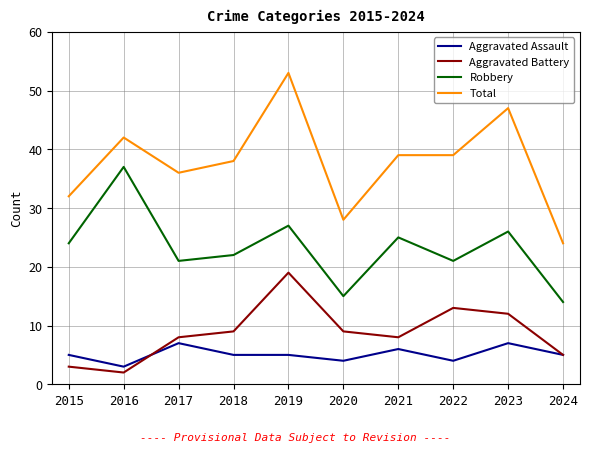

Reading right to left, list all the values displayed in this chart.

Aggravated Assault: 2024=5	2023=7	2022=4	2021=6	2020=4	2019=5	2018=5	2017=7	2016=3	2015=5
Aggravated Battery: 2024=5	2023=12	2022=13	2021=8	2020=9	2019=19	2018=9	2017=8	2016=2	2015=3
Robbery: 2024=14	2023=26	2022=21	2021=25	2020=15	2019=27	2018=22	2017=21	2016=37	2015=24
Total: 2024=24	2023=47	2022=39	2021=39	2020=28	2019=53	2018=38	2017=36	2016=42	2015=32